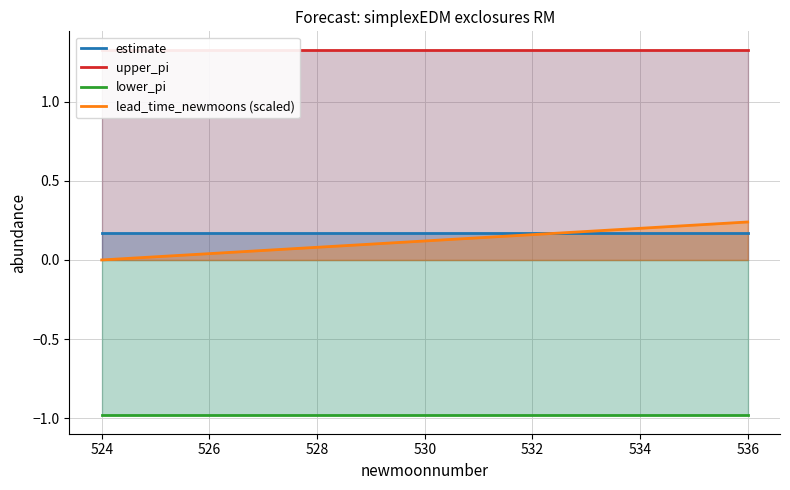

At how many categories does at least one series exceed 0?

13